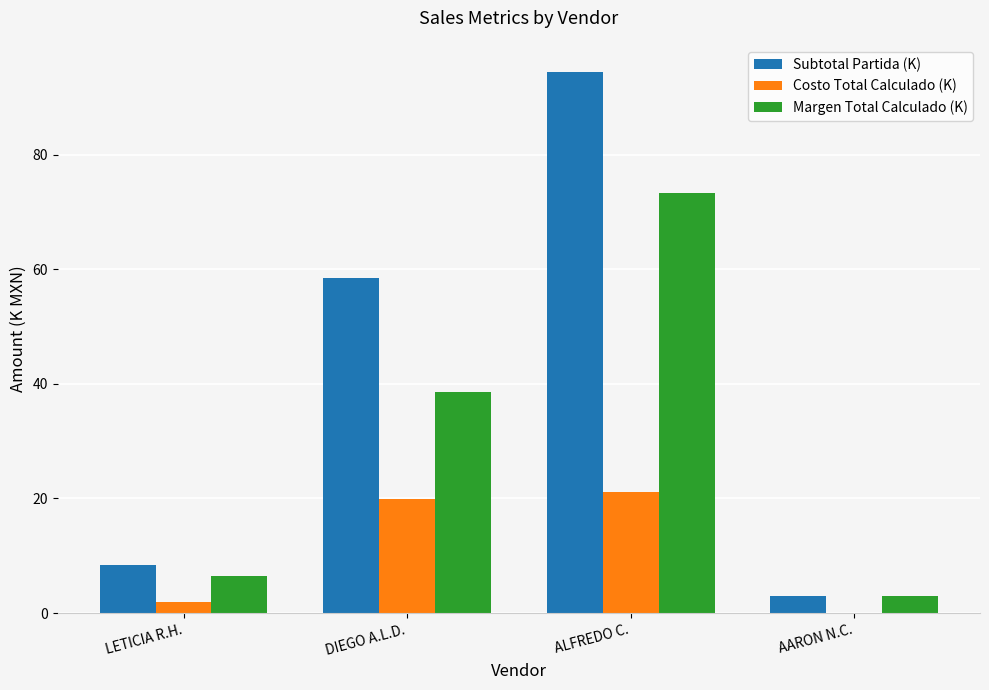

Between LETICIA R.H. and DIEGO A.L.D., which series saw the biggest shift?

Subtotal Partida (K)